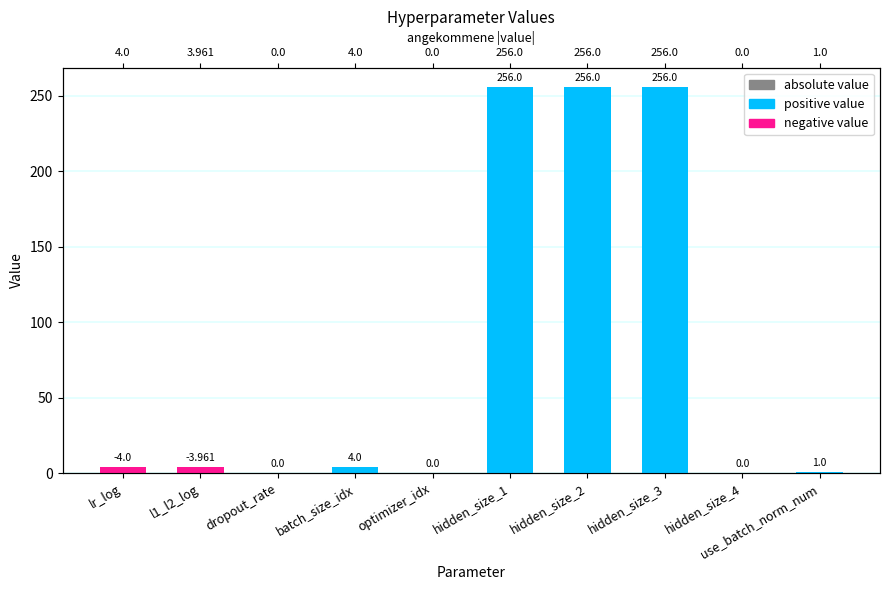

Which series has the largest range (max minus min)?

absolute value